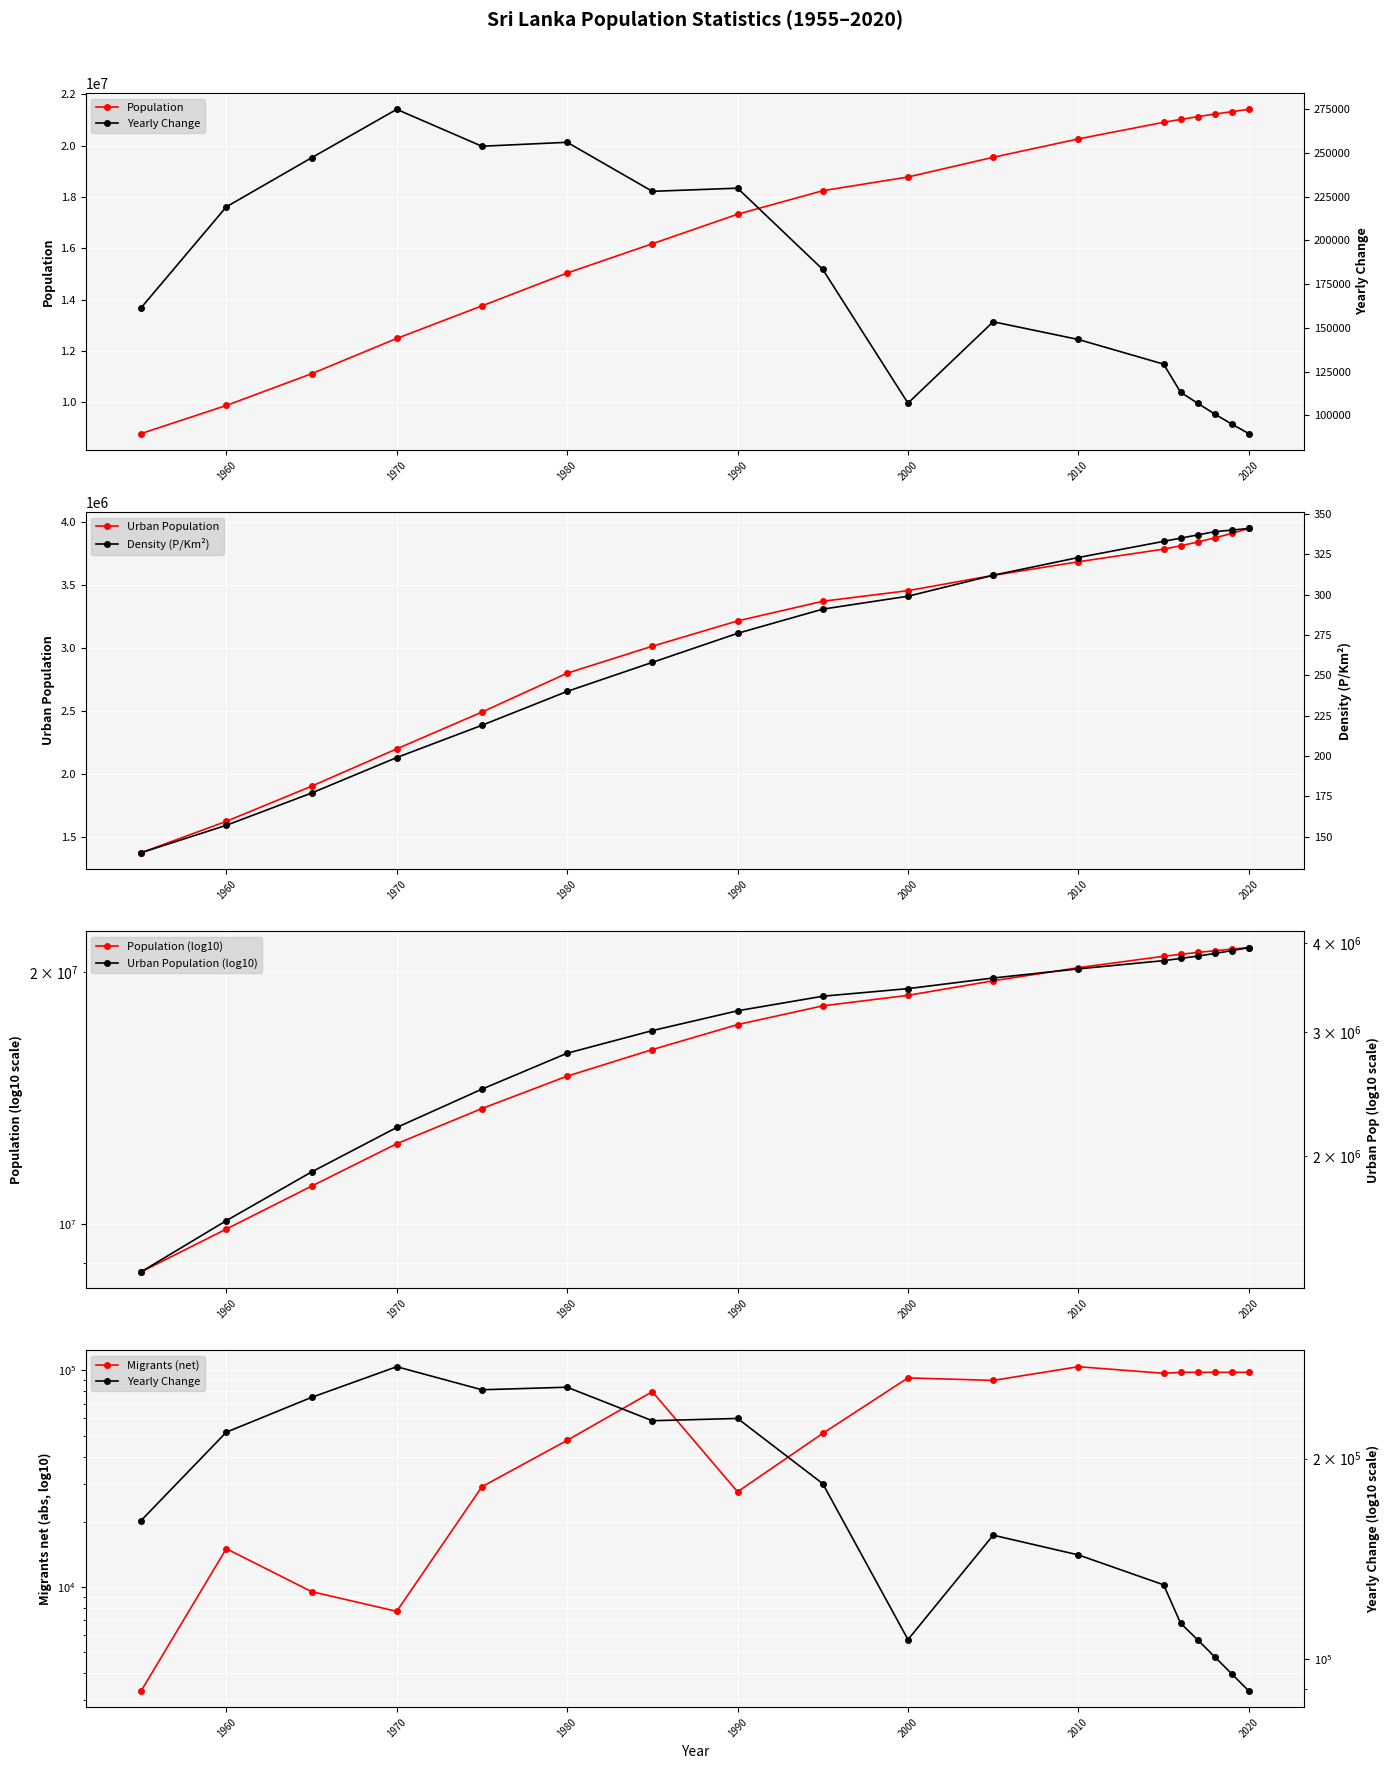

What is the value of the Migrants (net) point at the 18th from the left?

97986